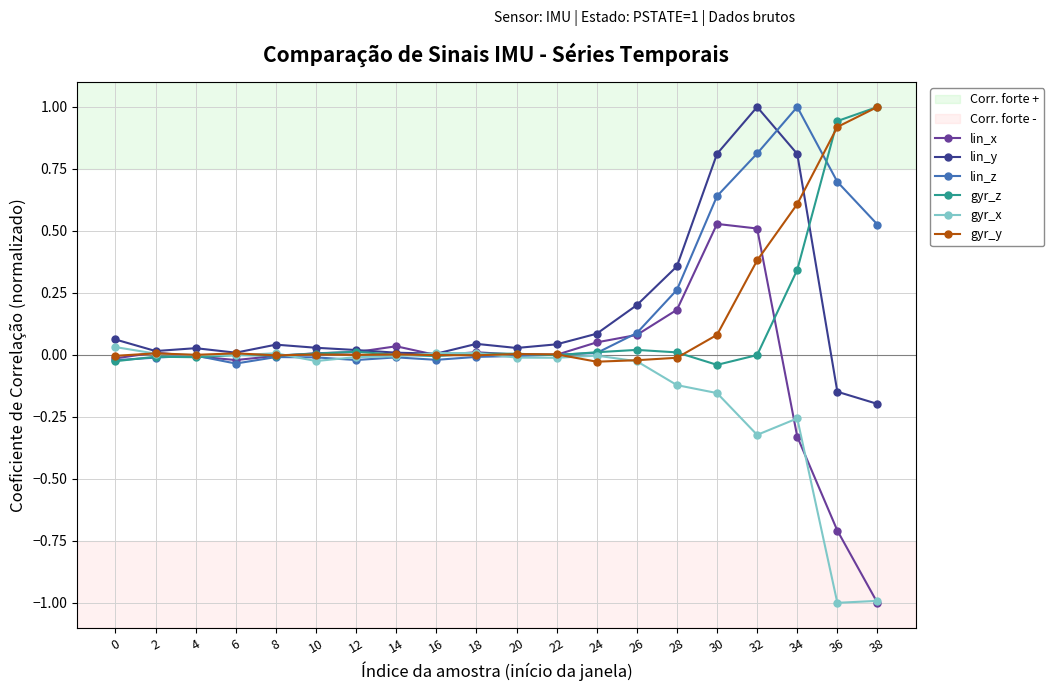

At which label does lin_x reach its peak?

30